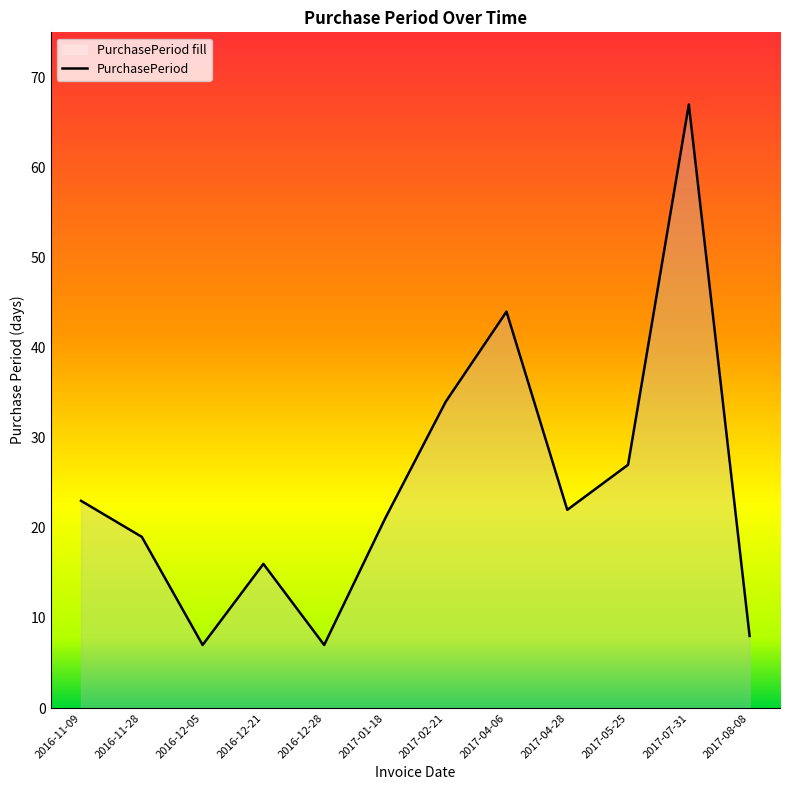

What is the smallest value displayed?

7